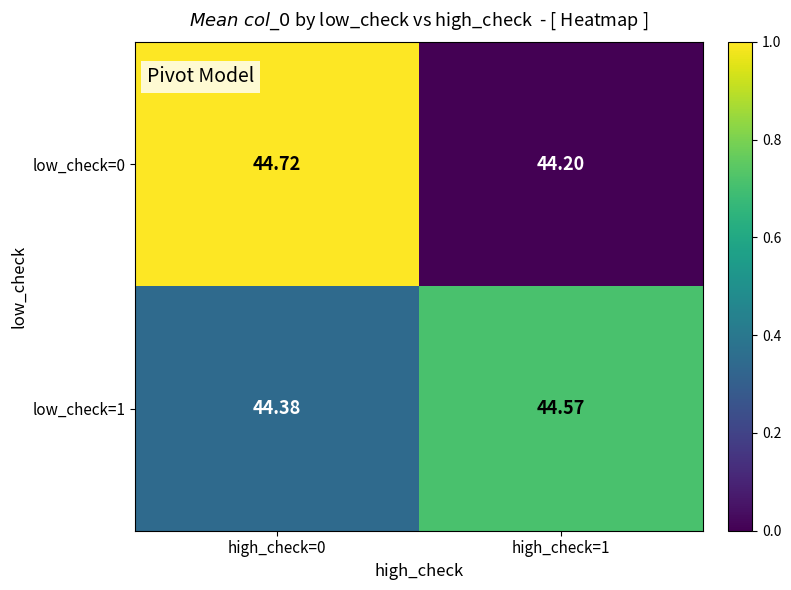

Is the value of low_check=0 at high_check=1 greater than the value of low_check=1 at high_check=1?

No